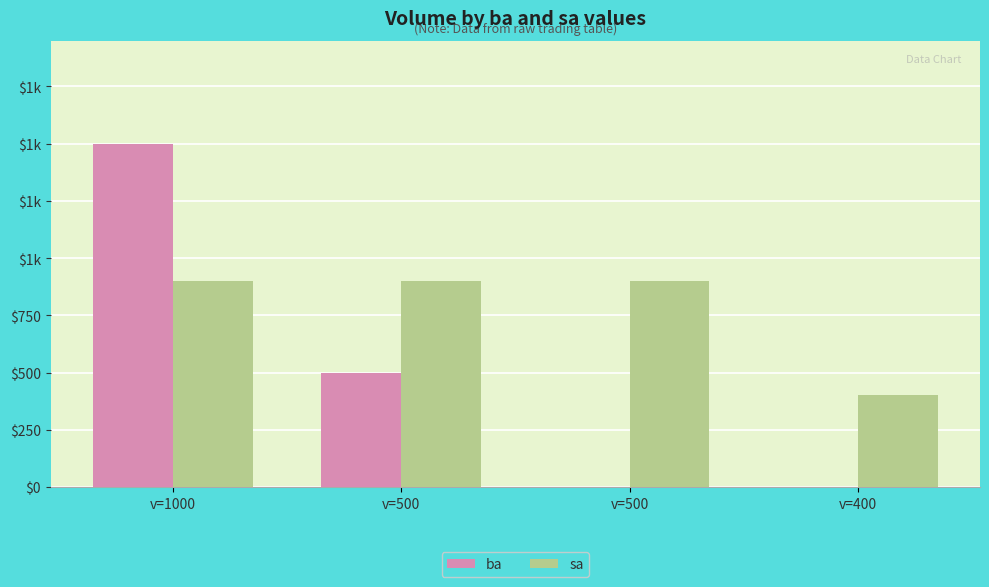

List the series in order of their peak value, lowest first.

sa, ba